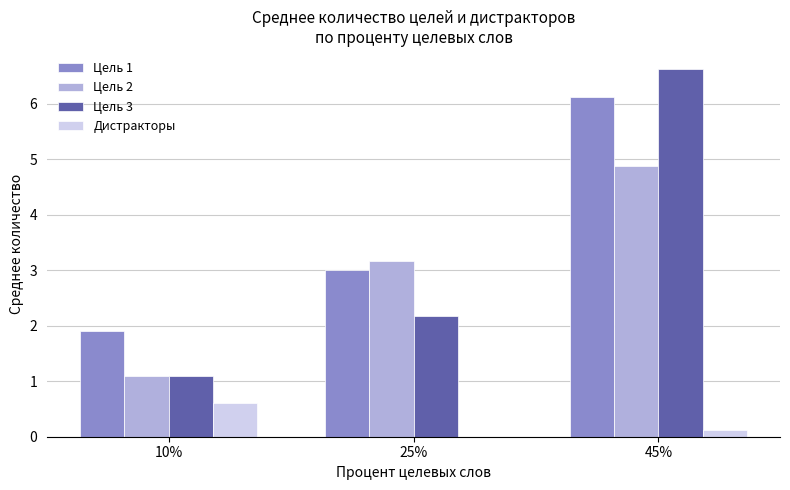

What is the average value of the Цель 2 series?

3.1